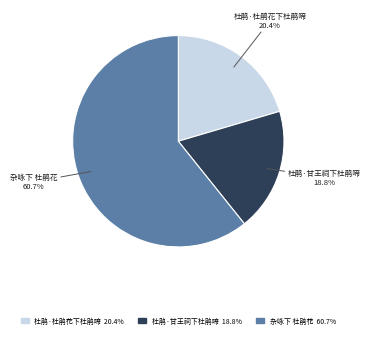

To the nearest percent, what is the difference between the largest and smallest slice percentages?

42%